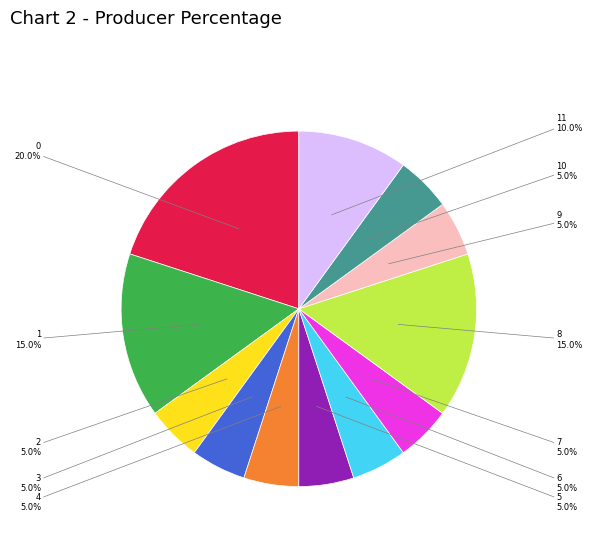

Is it true that 0 is 20% of the pie?

True